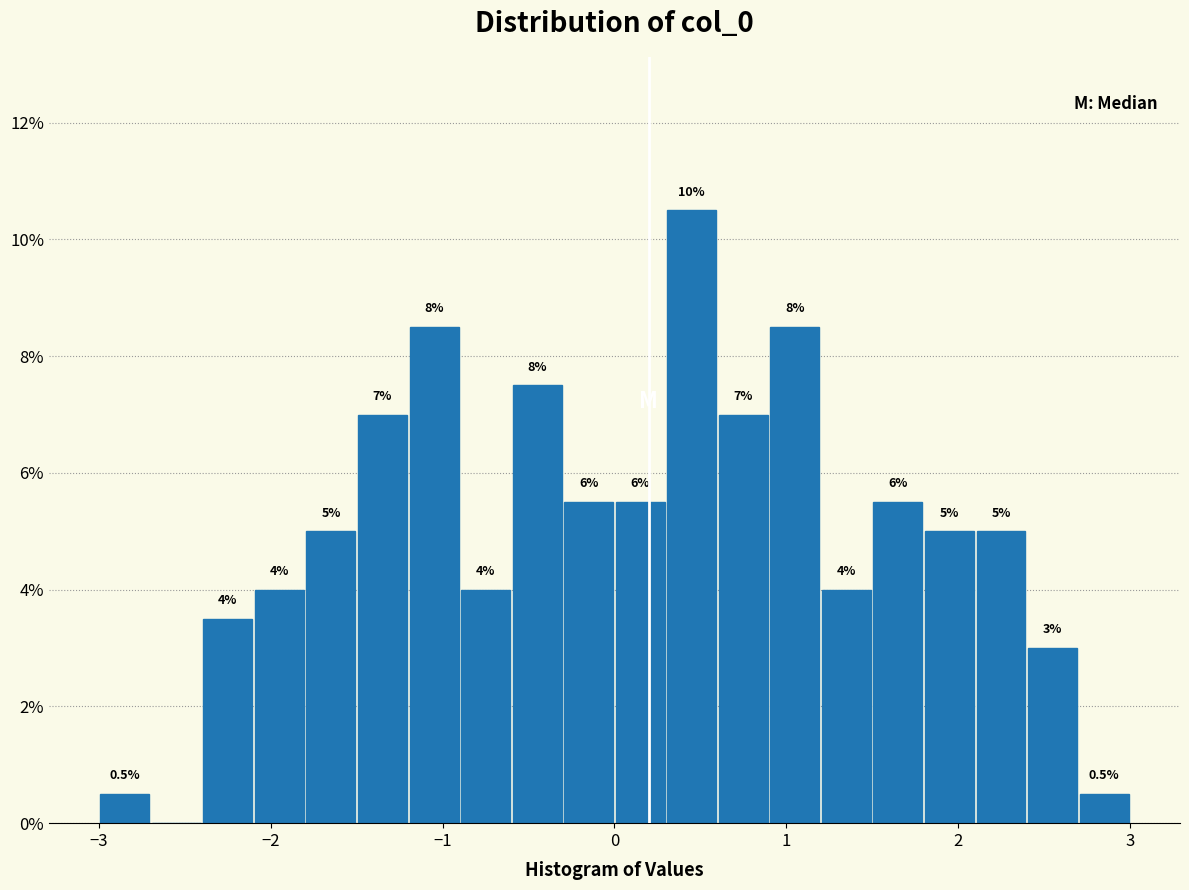

Around what value on the x-axis is the tallest bar? Give the approximate position of its centre, as read against the axis.

0.5